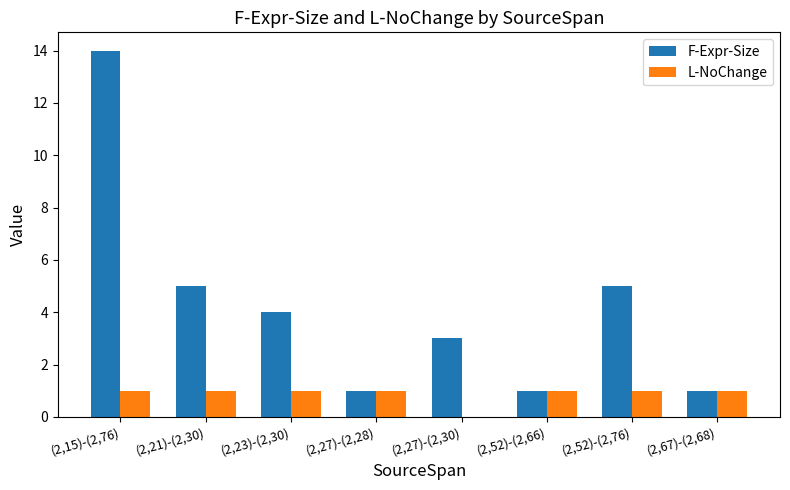

What is the difference between the F-Expr-Size values at (2,67)-(2,68) and (2,23)-(2,30)?

3